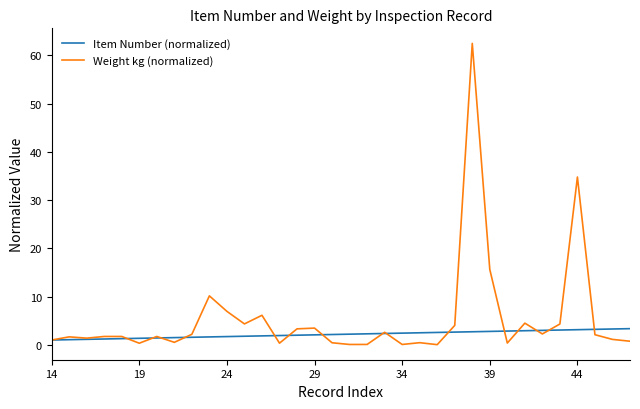

What is the maximum value shown in the chart?

62.5